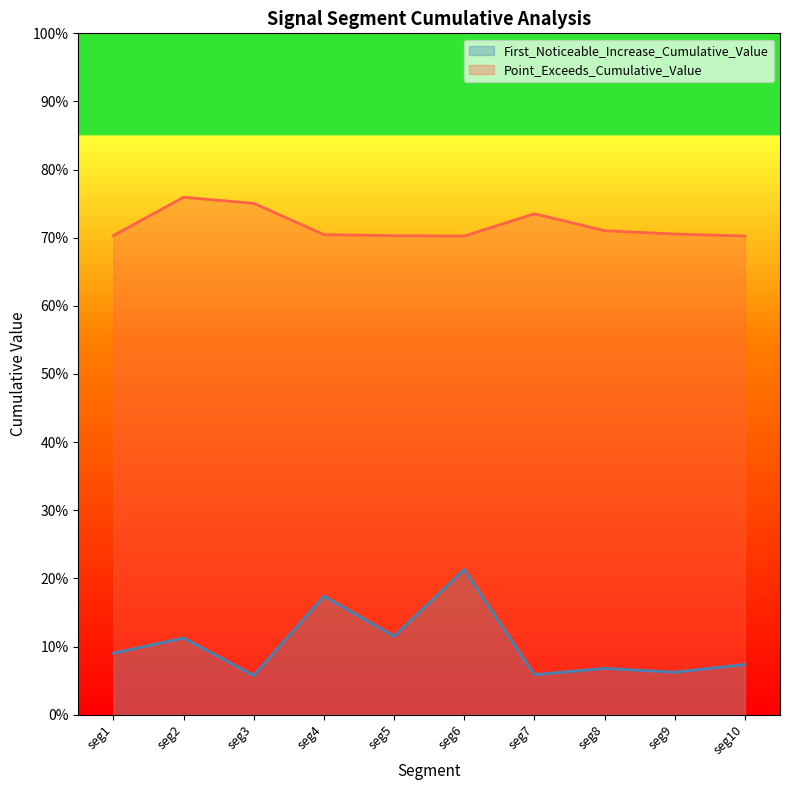

At how many categories does at least one series exceed 0?

10